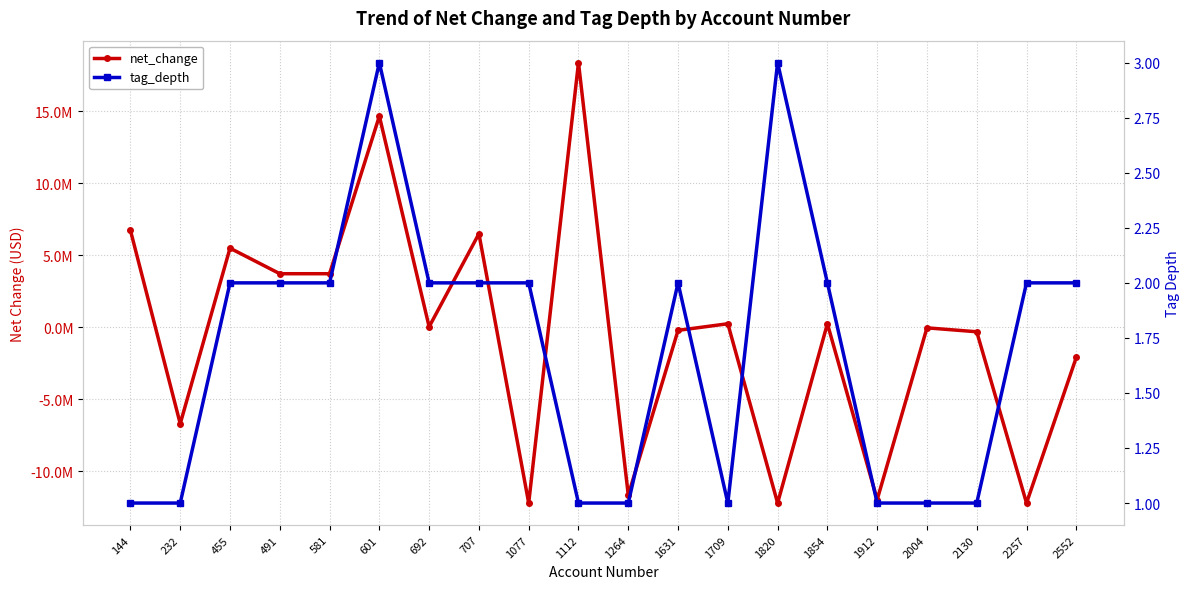

The value of net_change at 144 is 6722000. True or false?

True